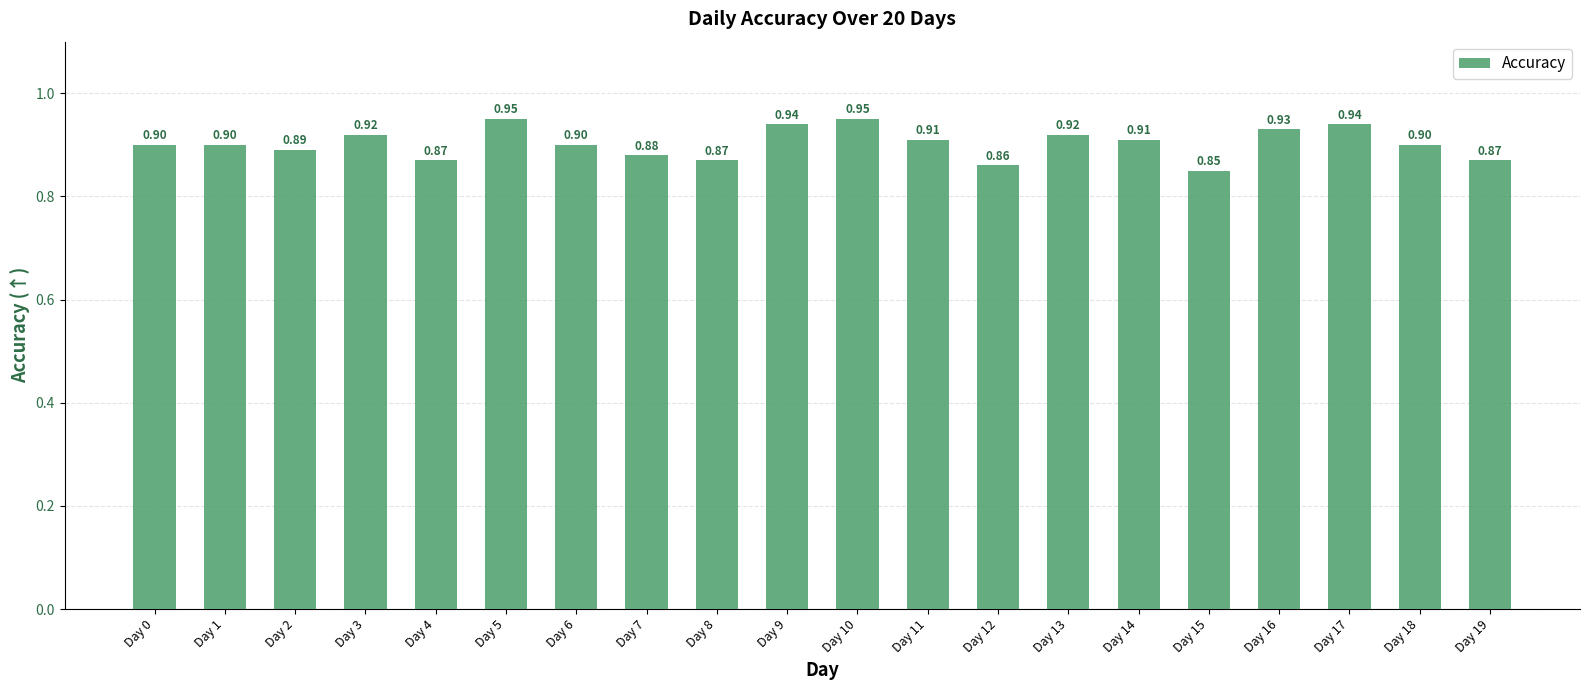

Does the chart contain any negative values?

No